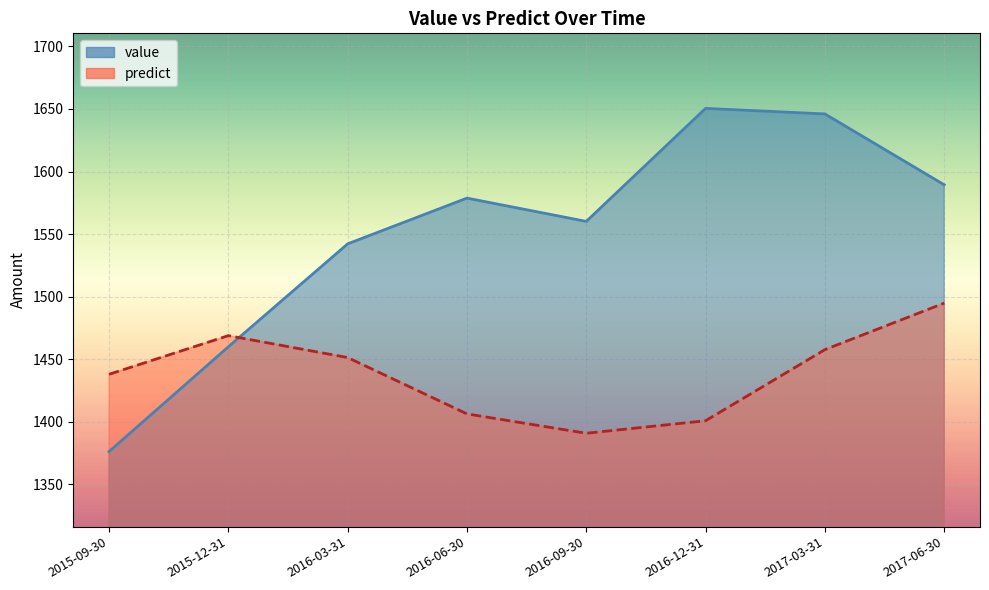

What is the label of the 1st point from the right?

2017-06-30